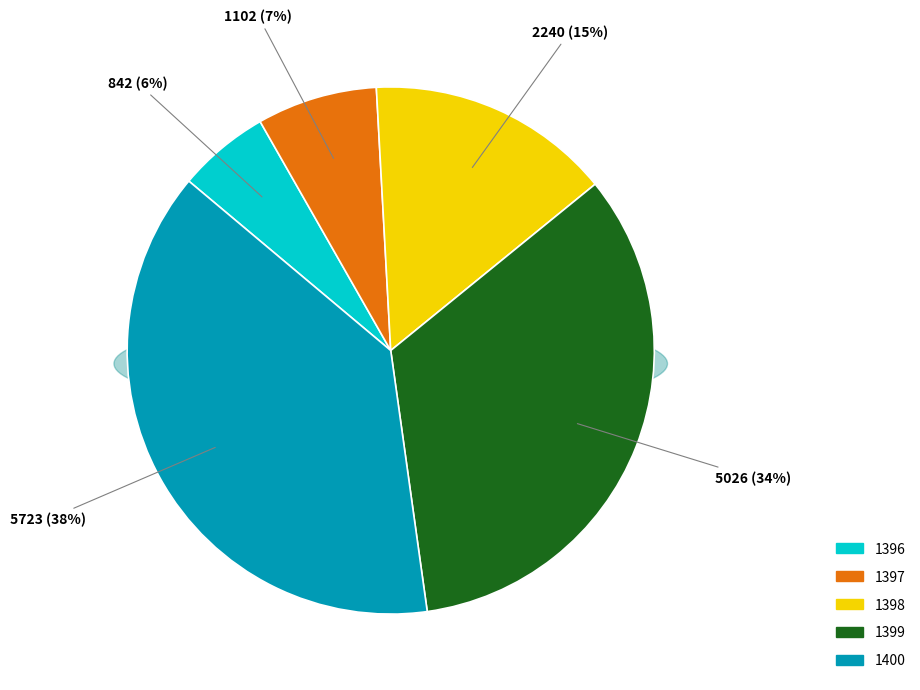

What is the total percentage of 1399 and 1397?

41.0%